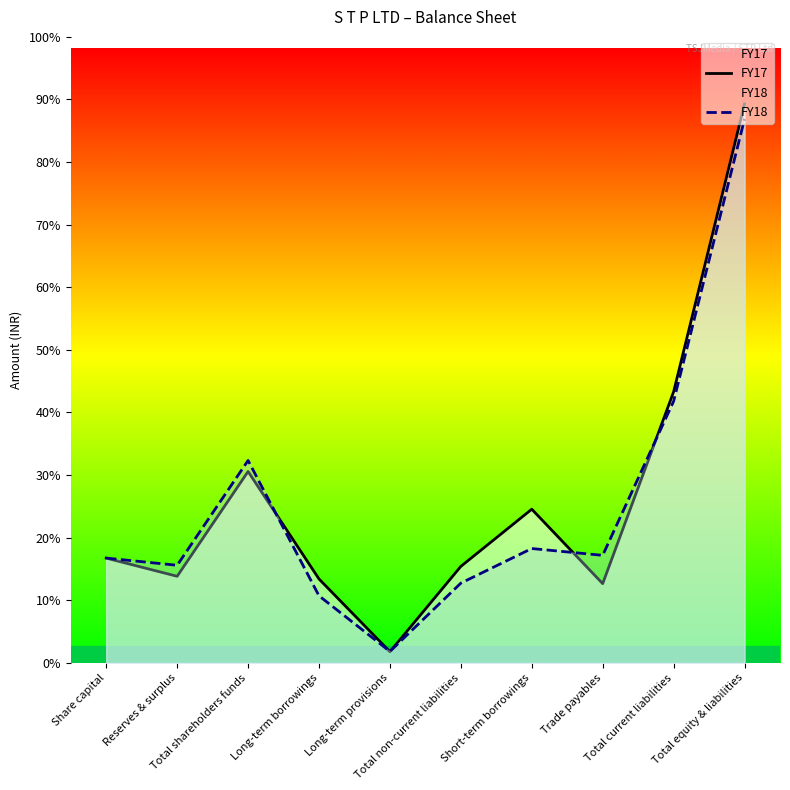

What position from the left is Long-term borrowings?

4